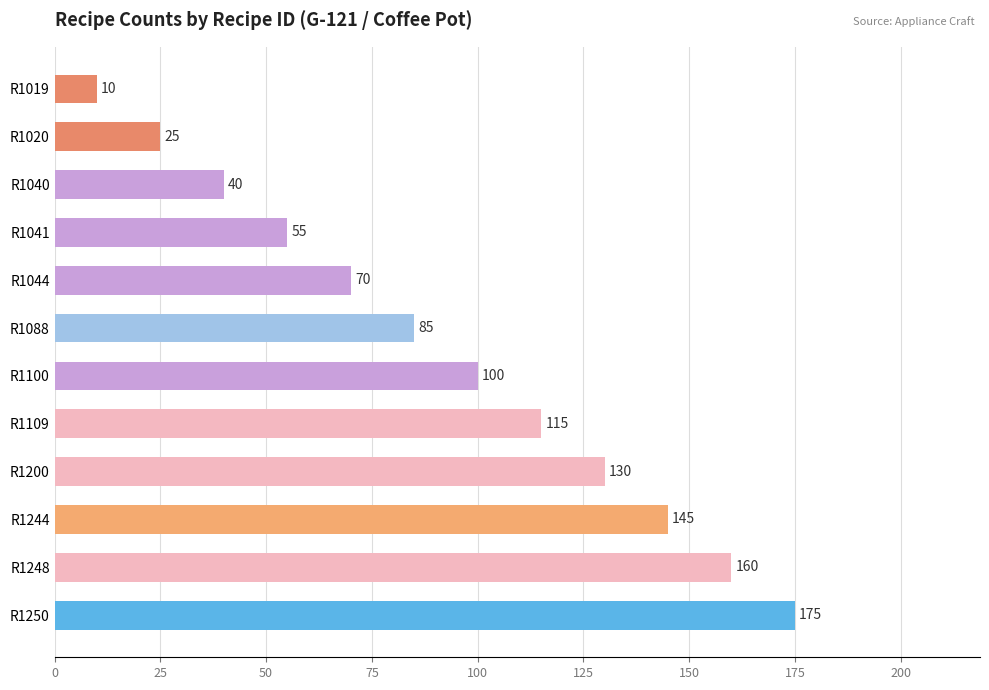

What is the difference between the maximum and minimum values?

165